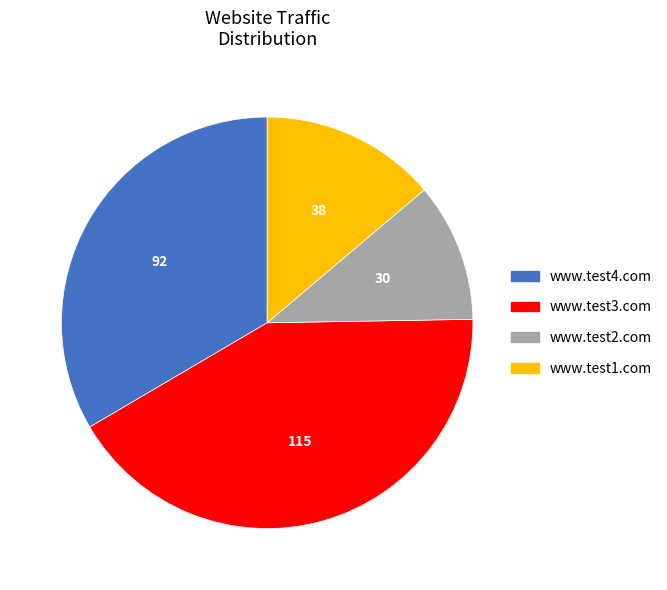

What is the ratio of the value at www.test2.com to the value at www.test3.com?

0.3